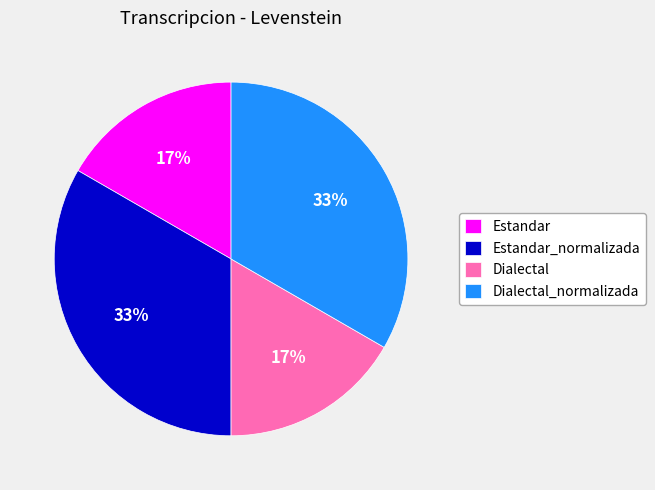

To the nearest percent, what is the combined percentage of Dialectal and Dialectal_normalizada?

50%